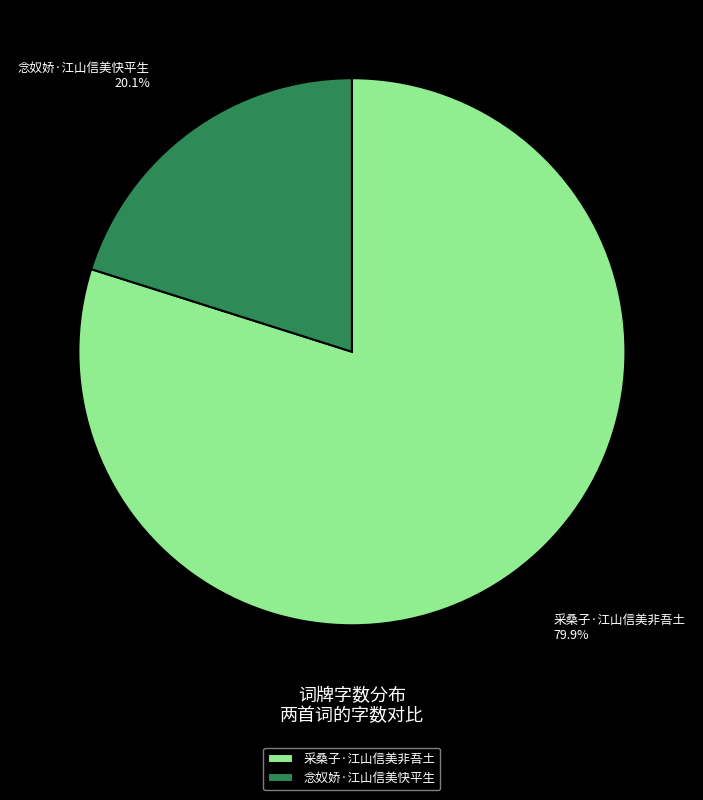

Is it true that 采桑子·江山信美非吾土 is 80% of the pie?

True